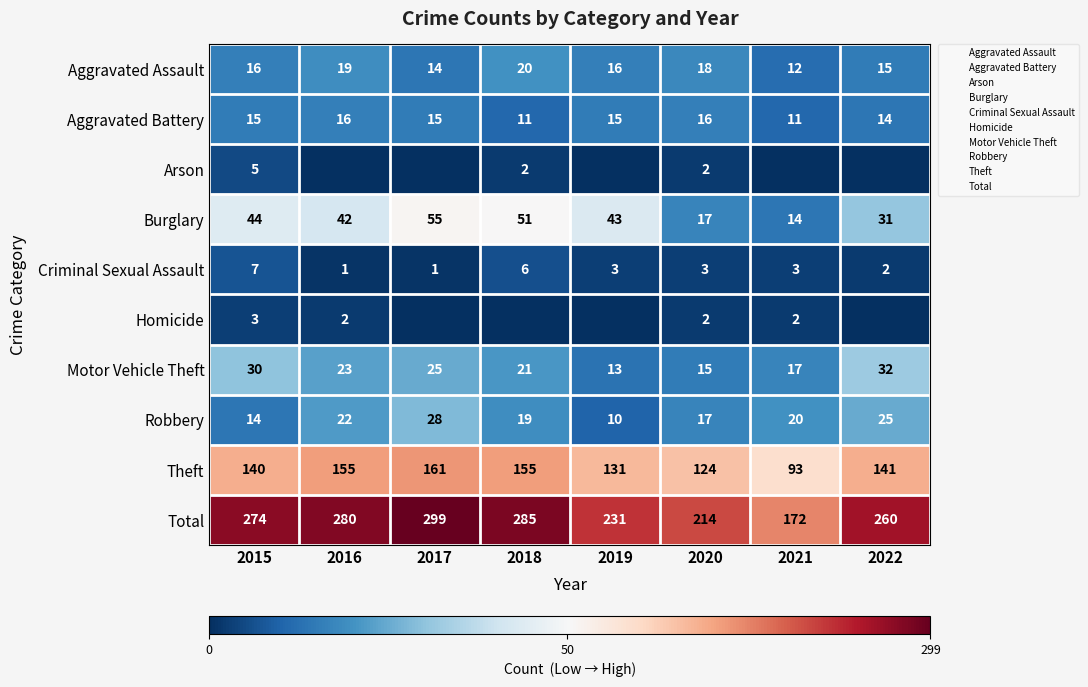

List the labels in order of Aggravated Battery value, largest first.

2016, 2020, 2015, 2017, 2019, 2022, 2018, 2021